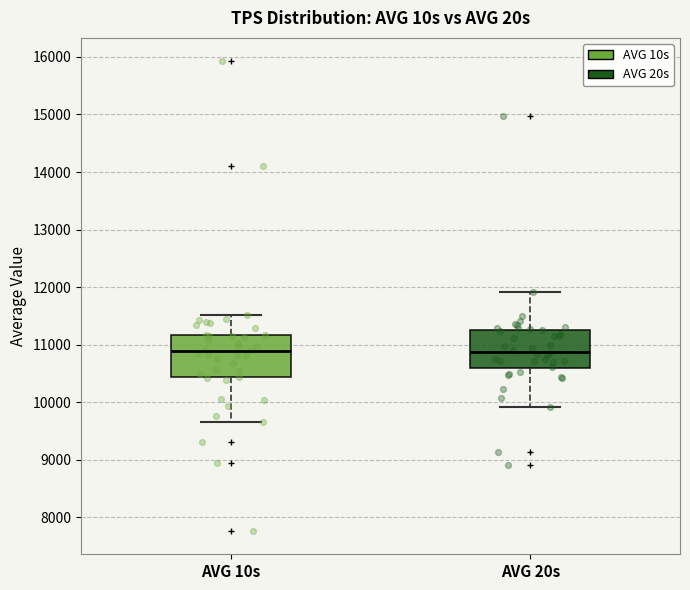

Where does the upper whisker of the box for AVG 10s end on the y-axis? The values are not printed on the chart, so give them approximately, as read against the axis.

11500